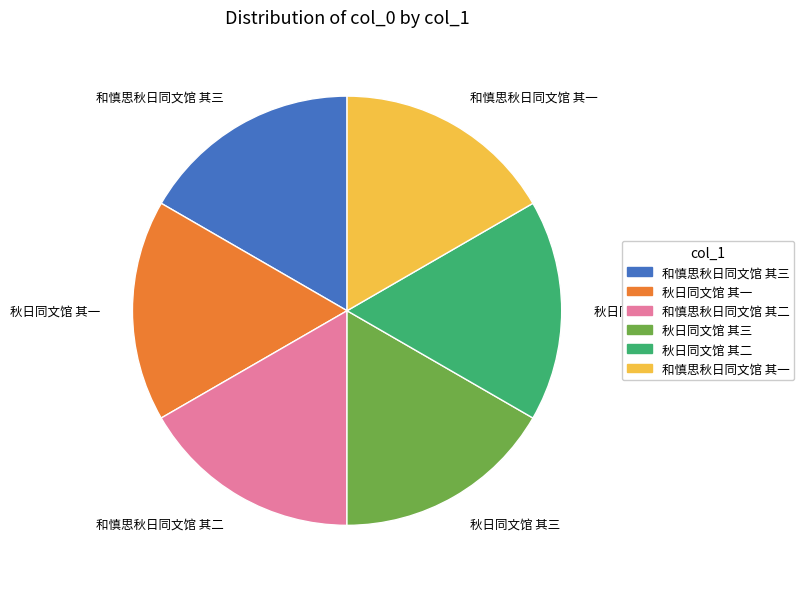

True or false: 和慎思秋日同文馆 其三 accounts for 17% of the total.

True